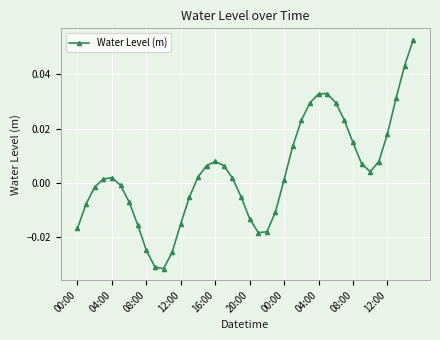

Is this an area chart (filled region under the line)?

No